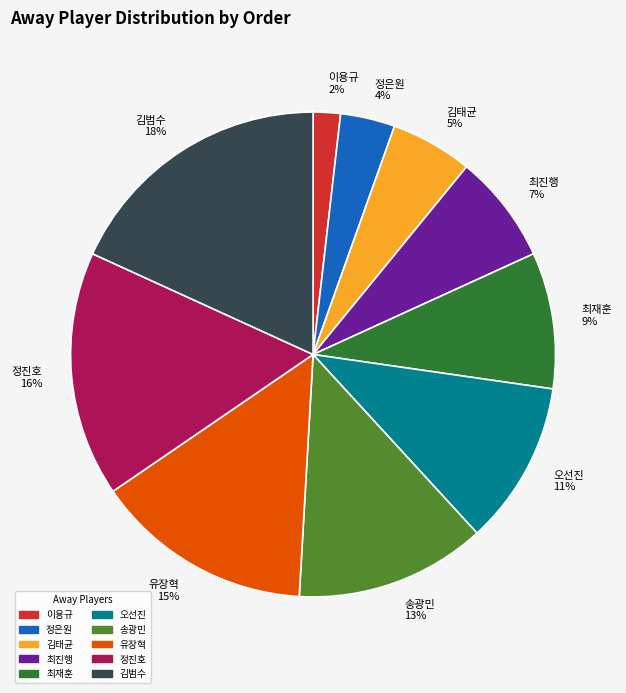

Is it true that 정진호 is 16% of the pie?

True